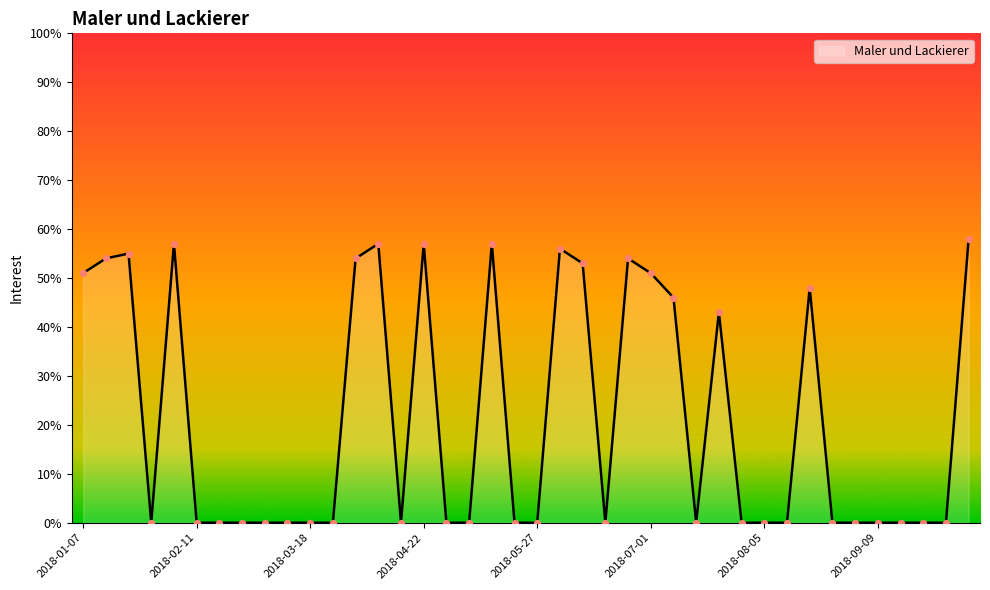

What is the difference between the maximum and minimum values?

58